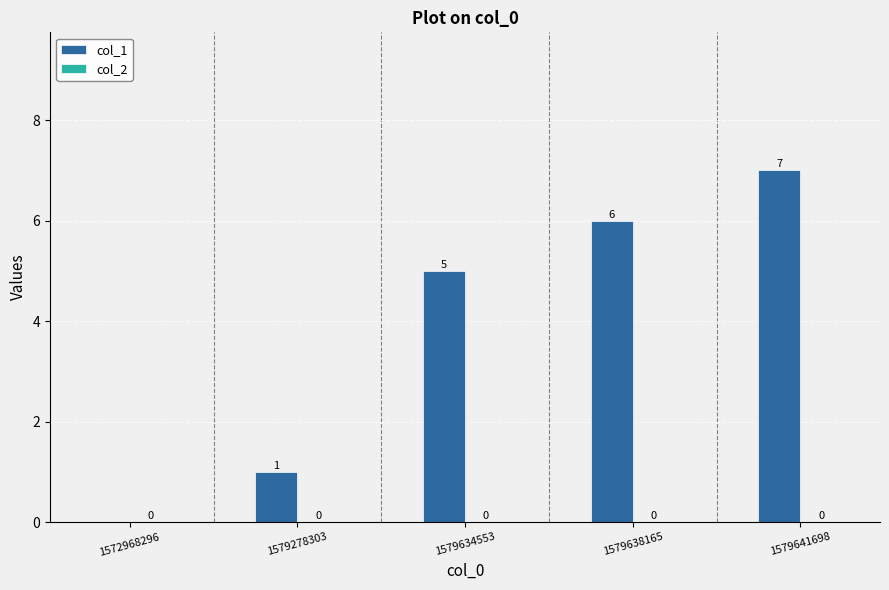

How many values are between 1 and 6?

3